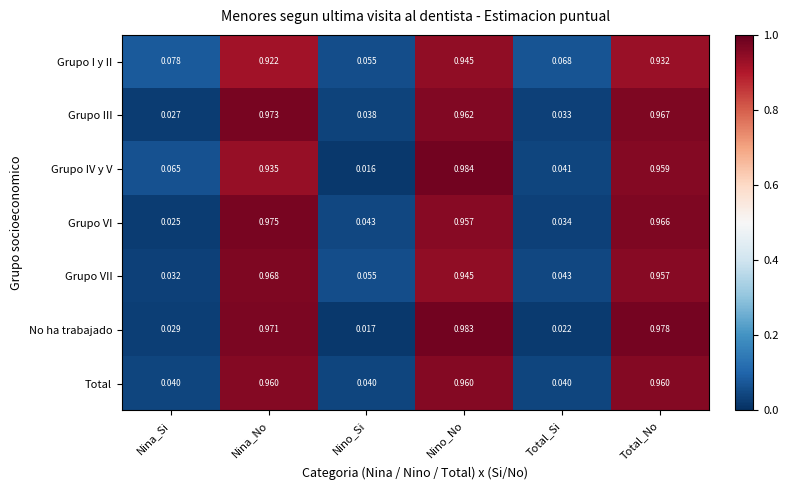

Which series changed the most between Nina_Si and Nino_Si?

Grupo IV y V